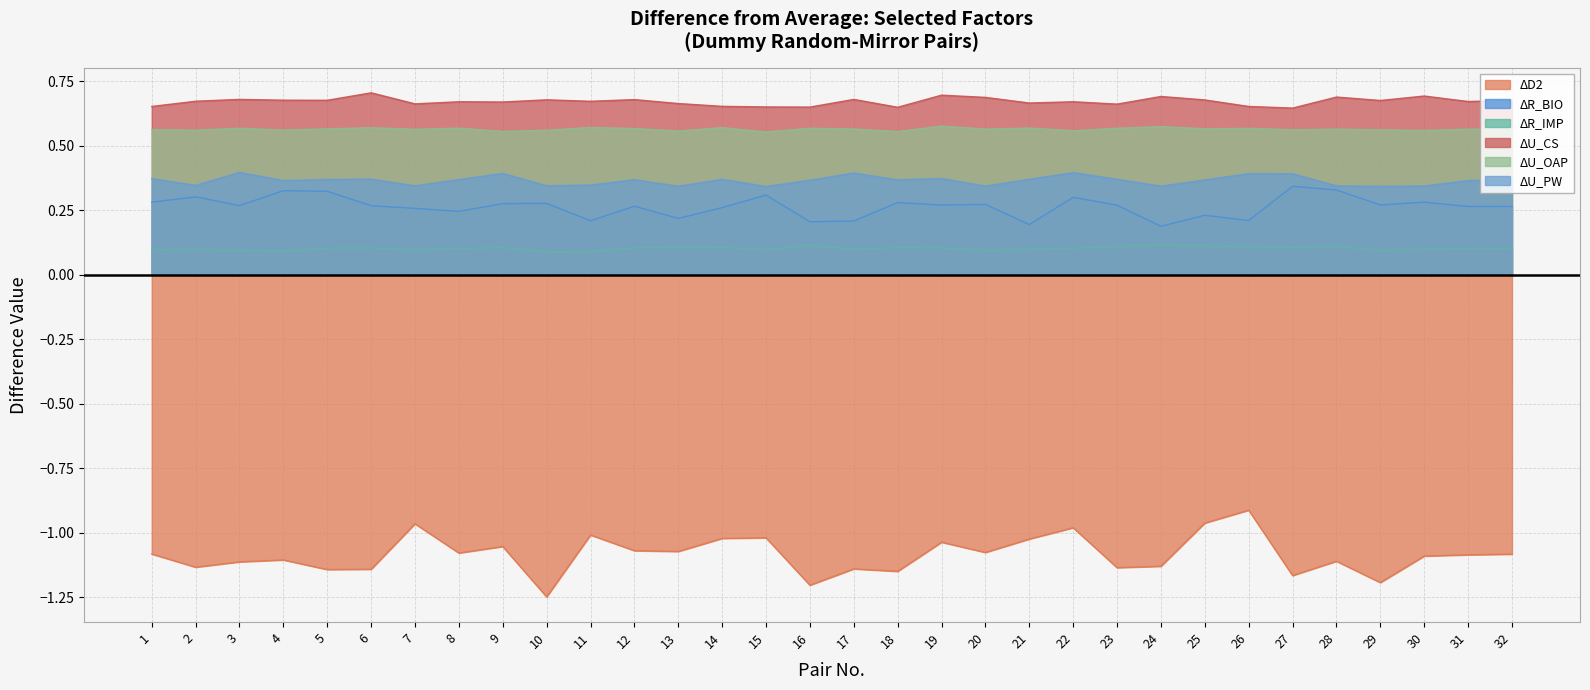

Which series has the largest range (max minus min)?

ΔD2